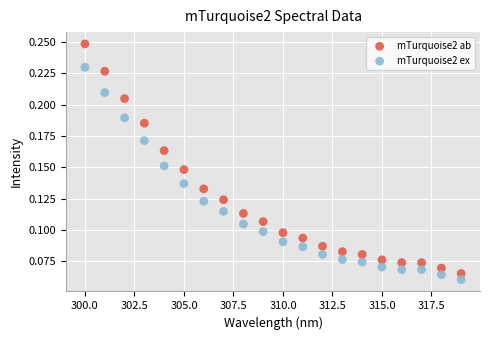

Which series contains the highest Y value?

mTurquoise2 ab